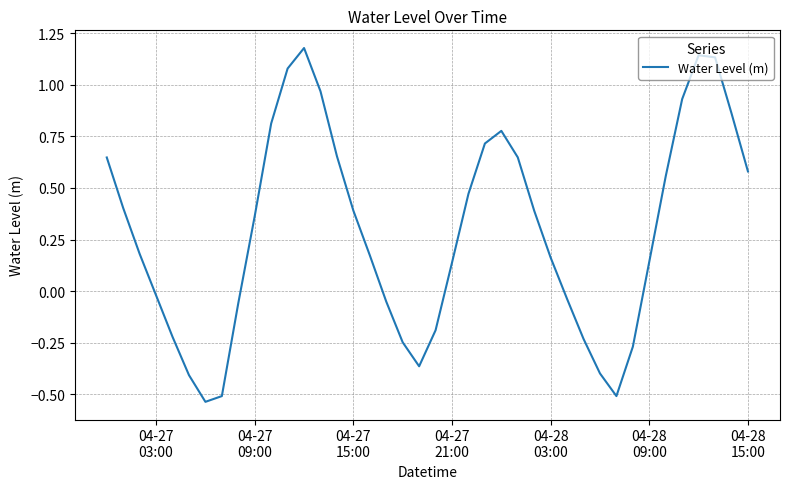

What is the difference between the maximum and minimum values?

1.7